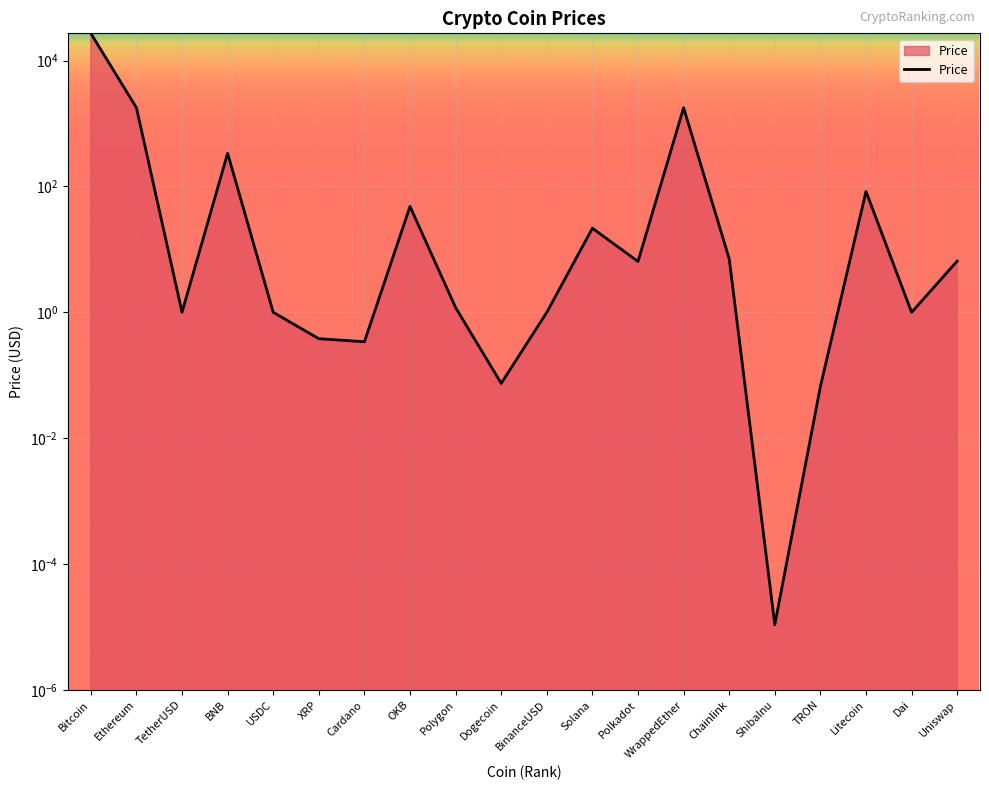

What is the value of the 4th point from the left?

336.8